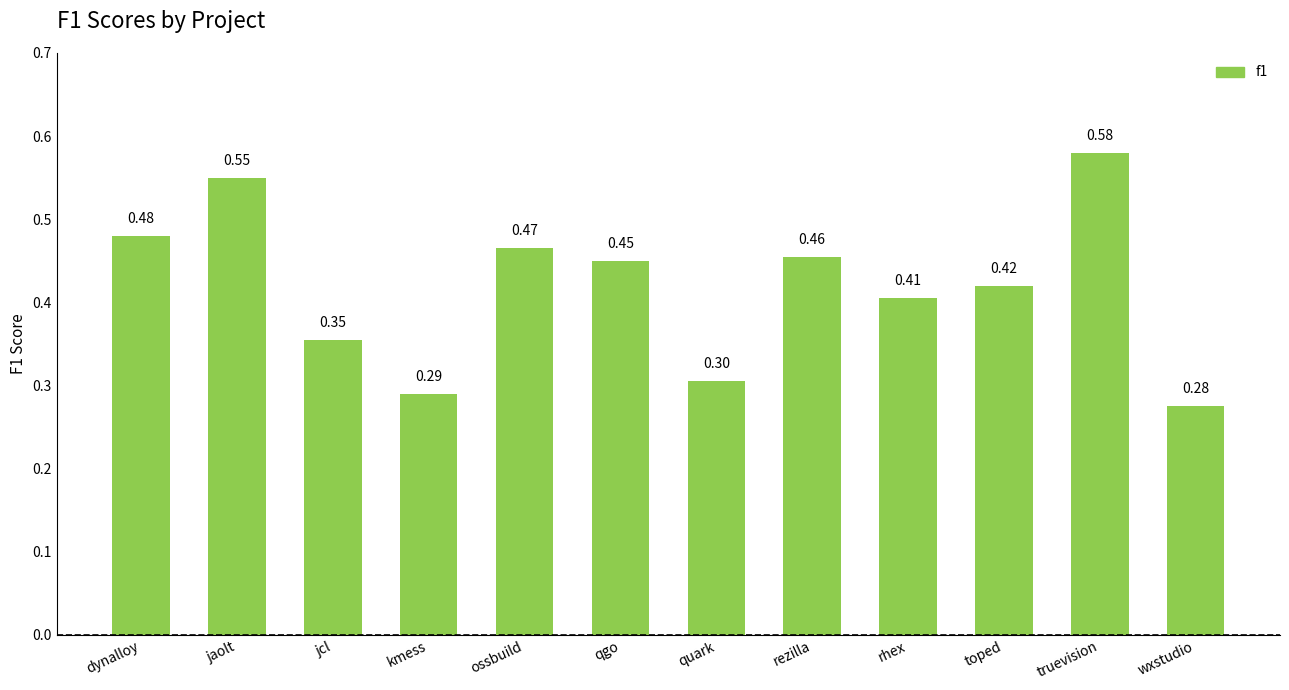

What position from the left is jaolt?

2